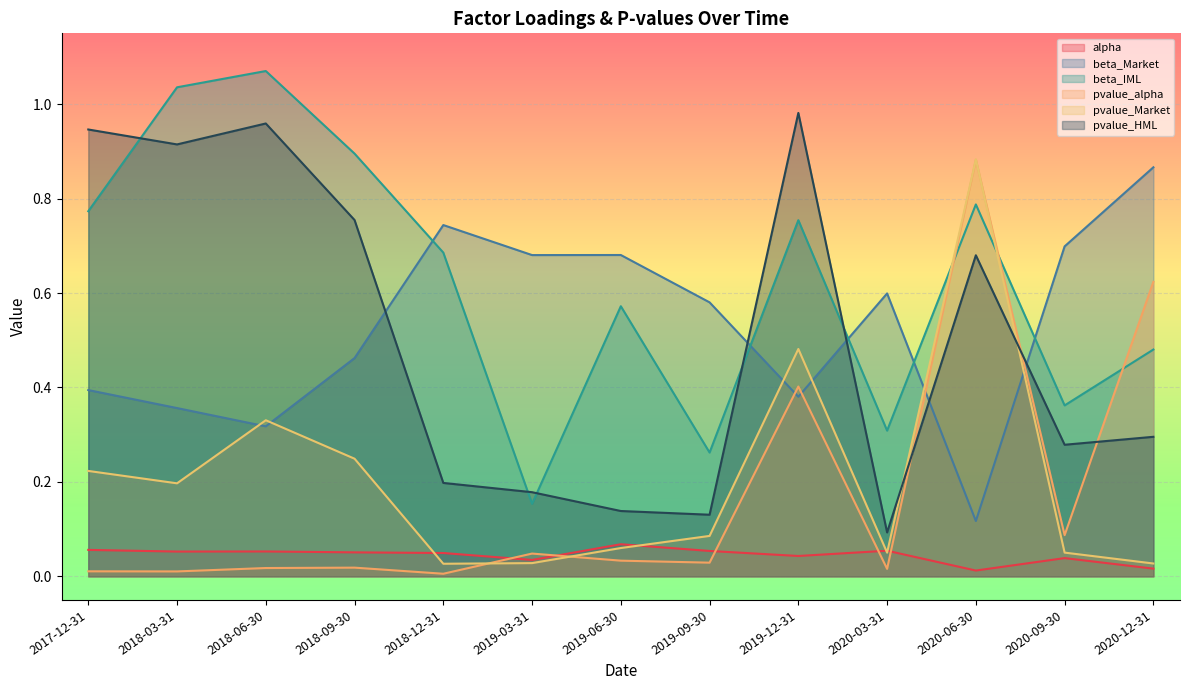

Reading left to right, what are all the values shown in this chart?

alpha: 0.1	0.1	0.1	0.1	0.0	0.0	0.1	0.1	0.0	0.1	0.0	0.0	0.0
beta_Market: 0.4	0.4	0.3	0.5	0.7	0.7	0.7	0.6	0.4	0.6	0.1	0.7	0.9
beta_IML: 0.8	1.0	1.1	0.9	0.7	0.2	0.6	0.3	0.8	0.3	0.8	0.4	0.5
pvalue_alpha: 0.0	0.0	0.0	0.0	0.0	0.0	0.0	0.0	0.4	0.0	0.9	0.1	0.6
pvalue_Market: 0.2	0.2	0.3	0.2	0.0	0.0	0.1	0.1	0.5	0.1	0.9	0.1	0.0
pvalue_HML: 0.9	0.9	1.0	0.8	0.2	0.2	0.1	0.1	1.0	0.1	0.7	0.3	0.3